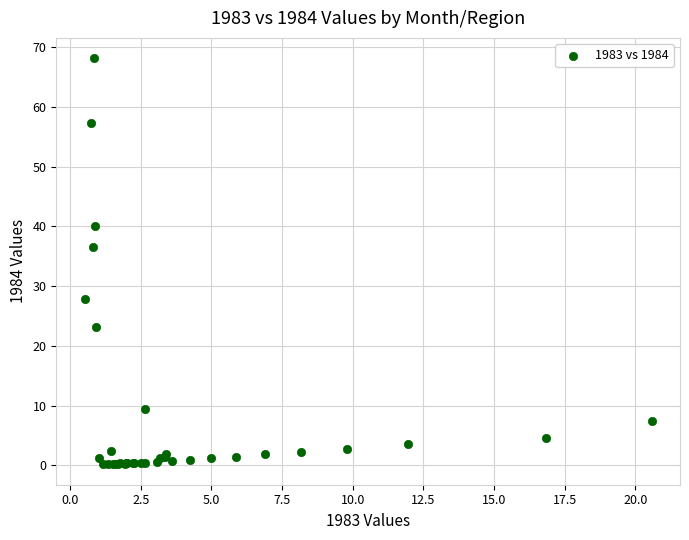

What Y value in the scatter plot is closest to 34?

36.6